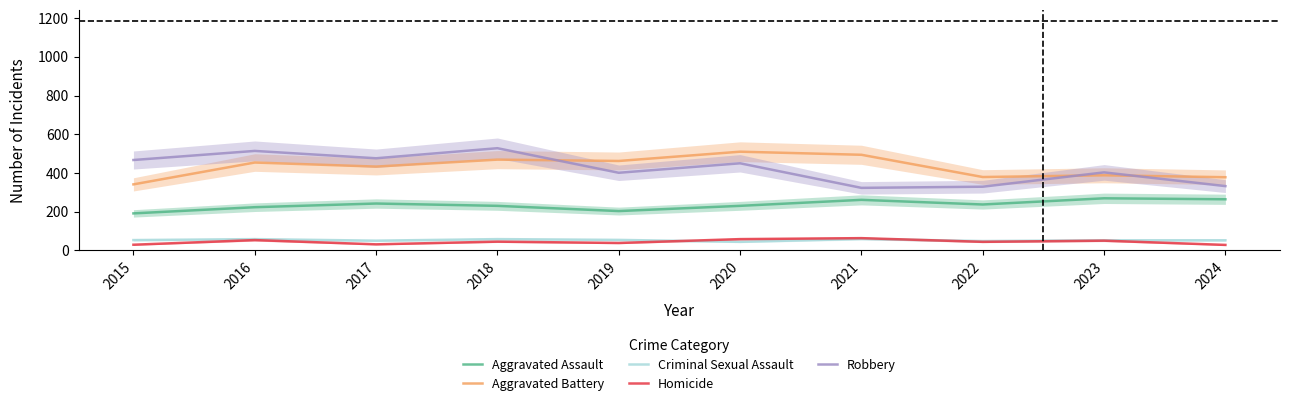

Reading left to right, extract all data points from this chart.

Aggravated Assault: 191	223	242	230	203	230	261	237	269	264
Aggravated Battery: 341	454	433	469	462	510	494	379	388	378
Criminal Sexual Assault: 53	58	50	58	54	44	59	48	52	52
Homicide: 29	53	31	45	38	58	63	44	50	28
Robbery: 467	514	476	528	401	450	323	329	403	332